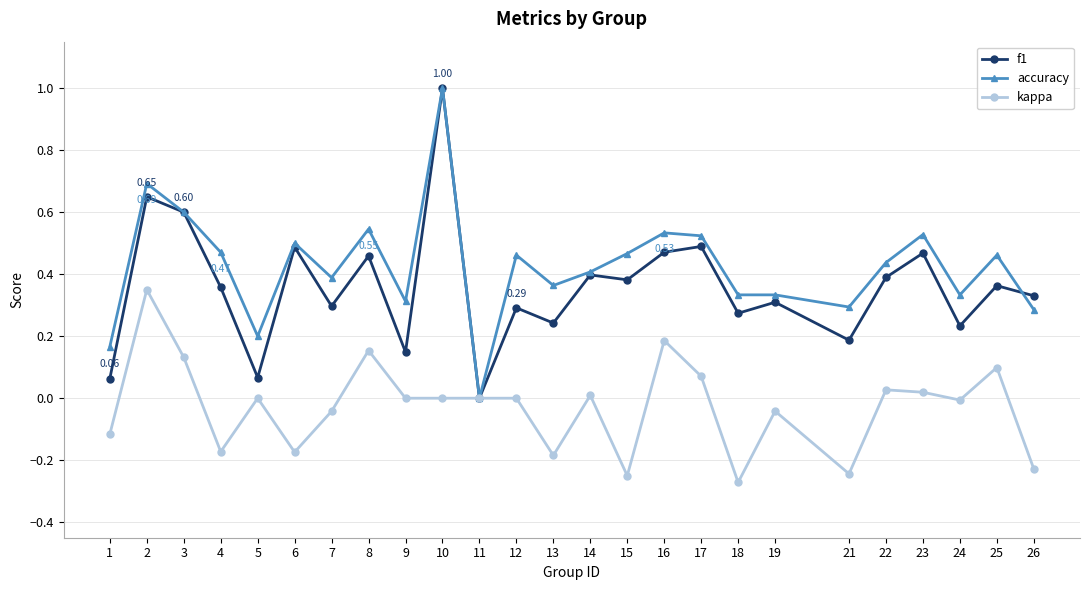

How many lines are shown in the chart?

3